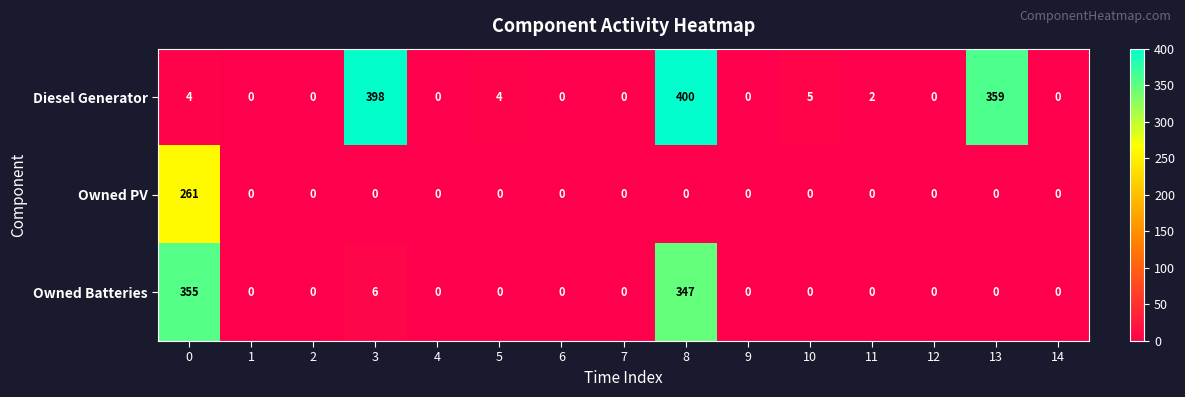

The value of Owned Batteries at 9 is 0. True or false?

True